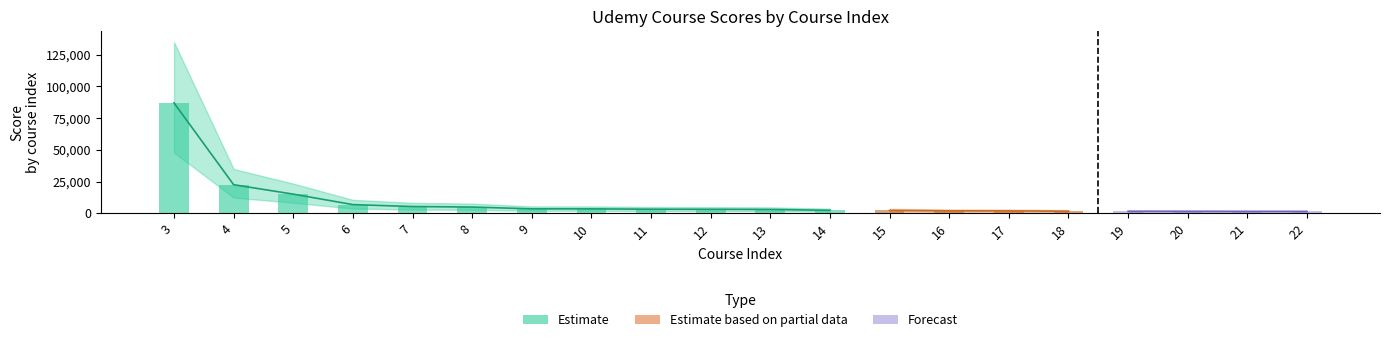

The chart shows a value of 1933 at 16. True or false?

True